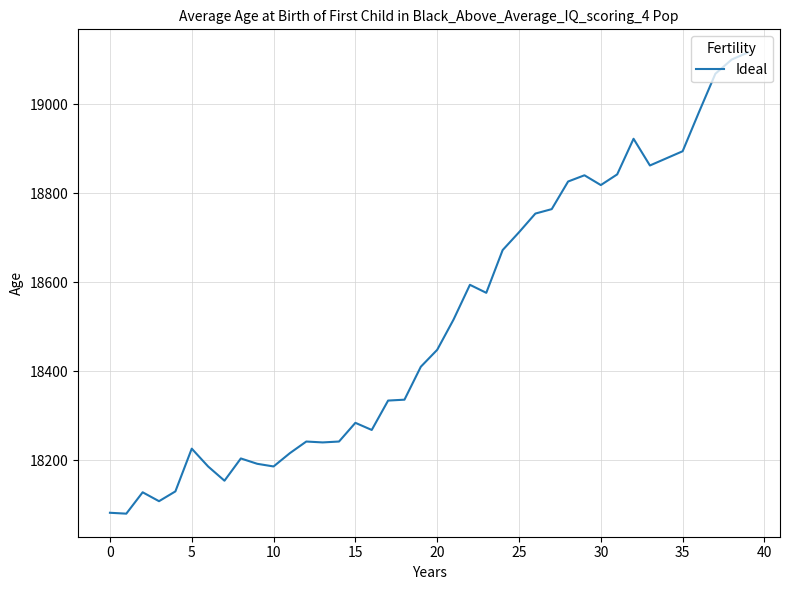

What is the difference between the maximum and minimum values?

1036